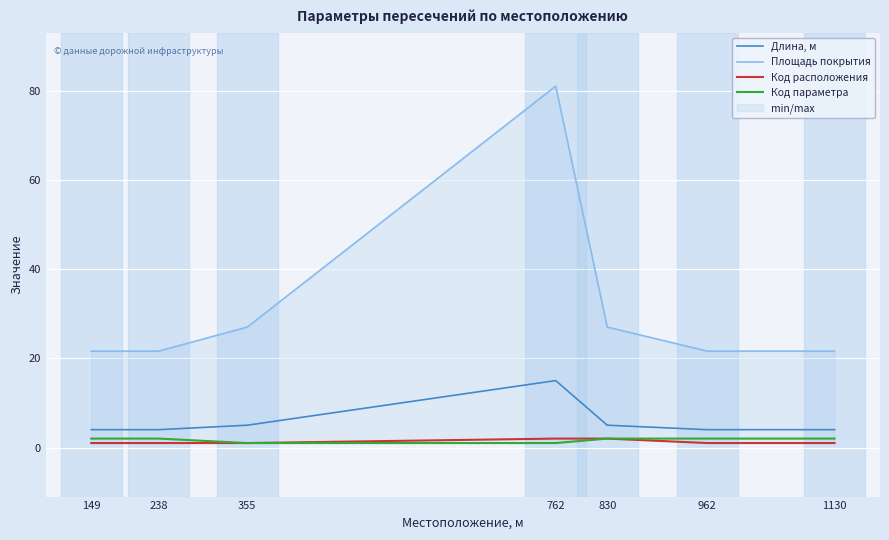

Is the value of Код расположения at 830 greater than the value of Код параметра at 830?

No